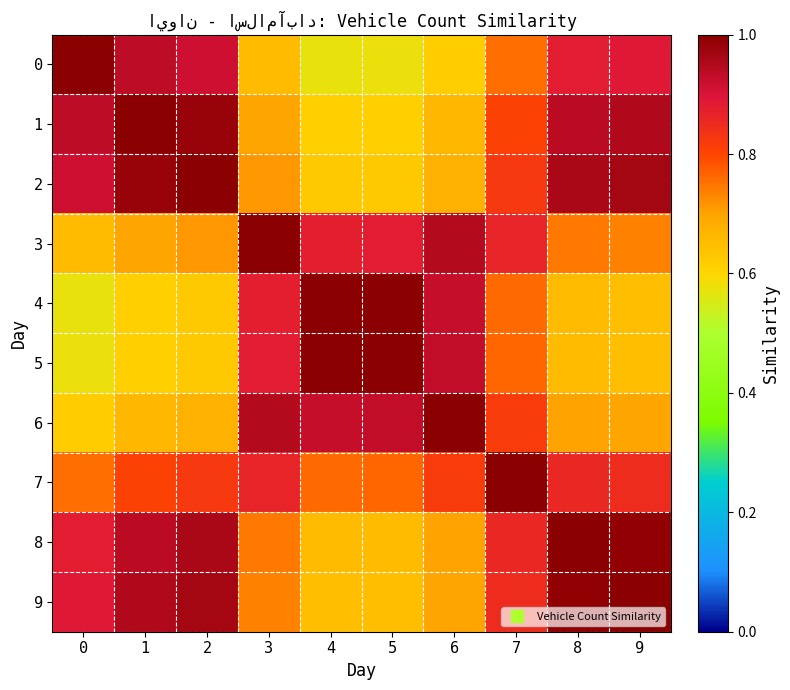

What is the total value across all series at 8?

8.4